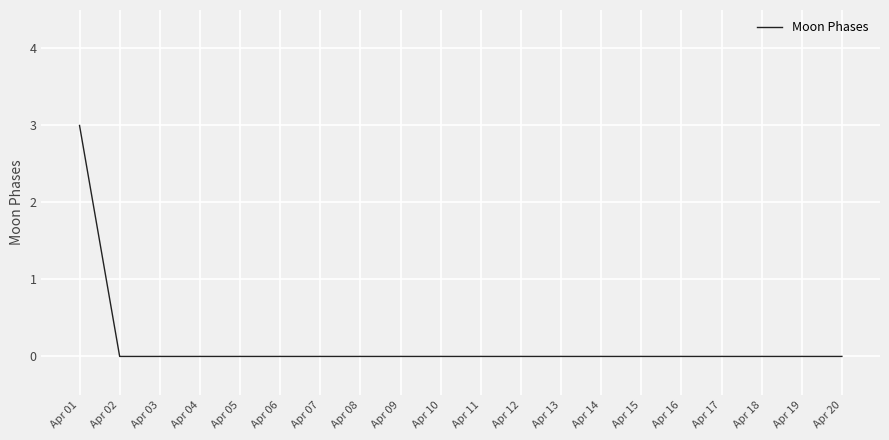

True or false: the data shows 5 at Apr 01.

False